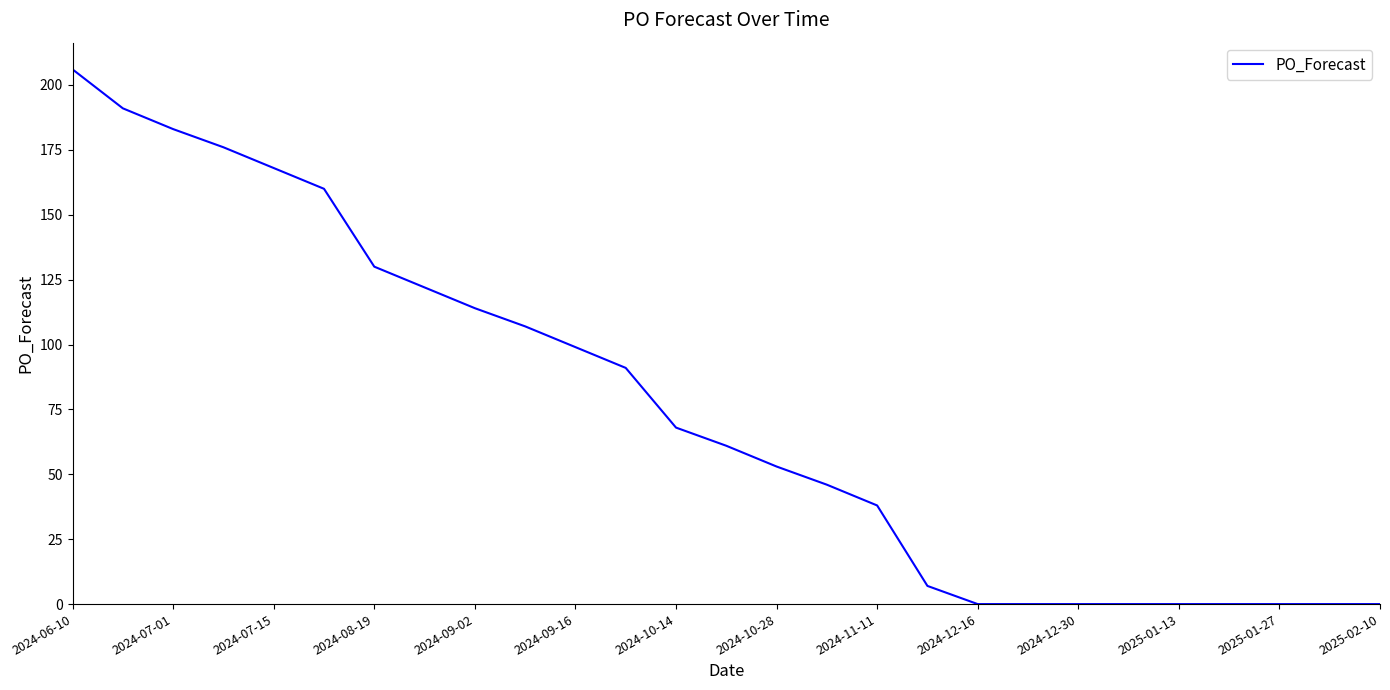

What is the difference between the maximum and minimum values?

206